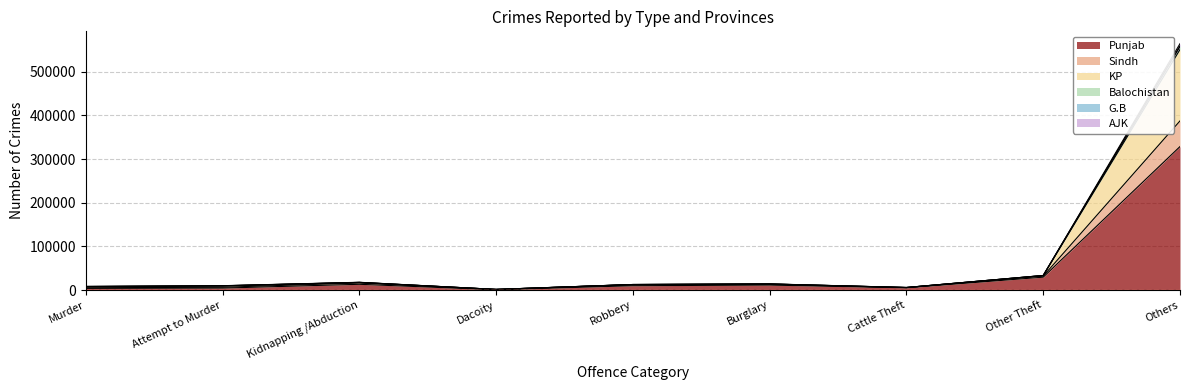

True or false: AJK and Sindh cross at least once.

False